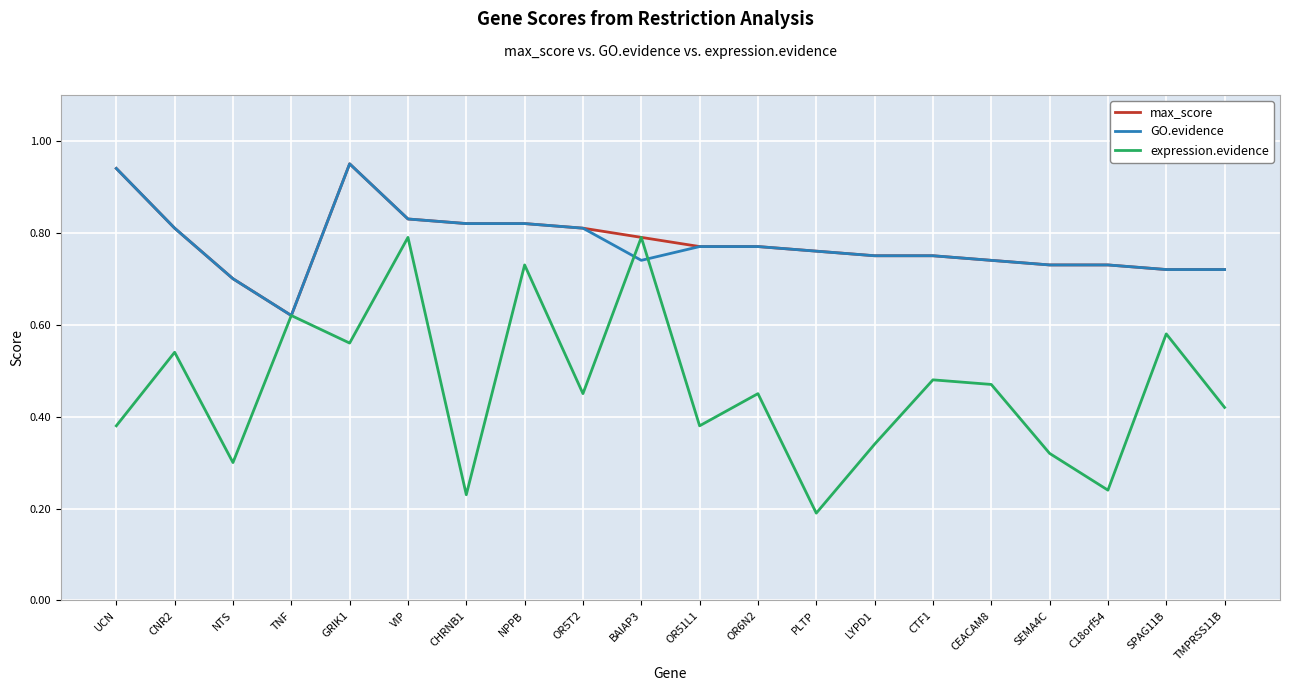

At which category does the chart reach its minimum across all series?

PLTP